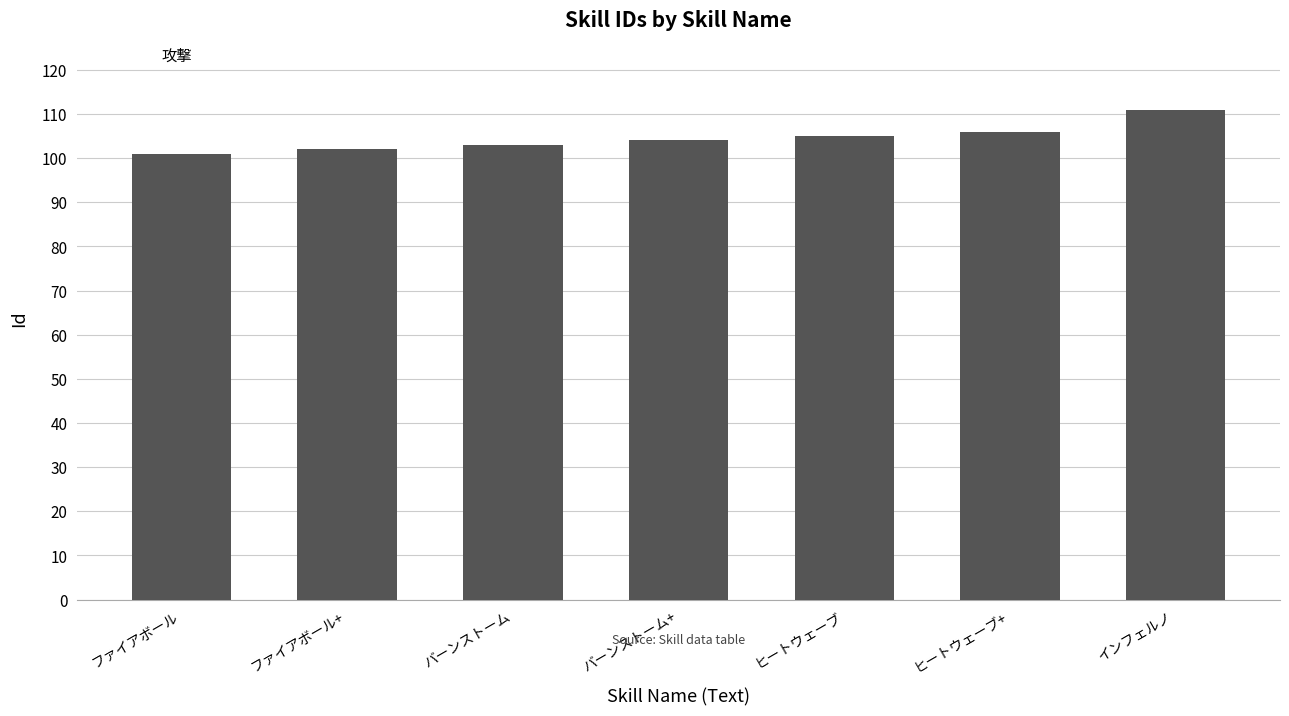

What is the sum of all values?

732